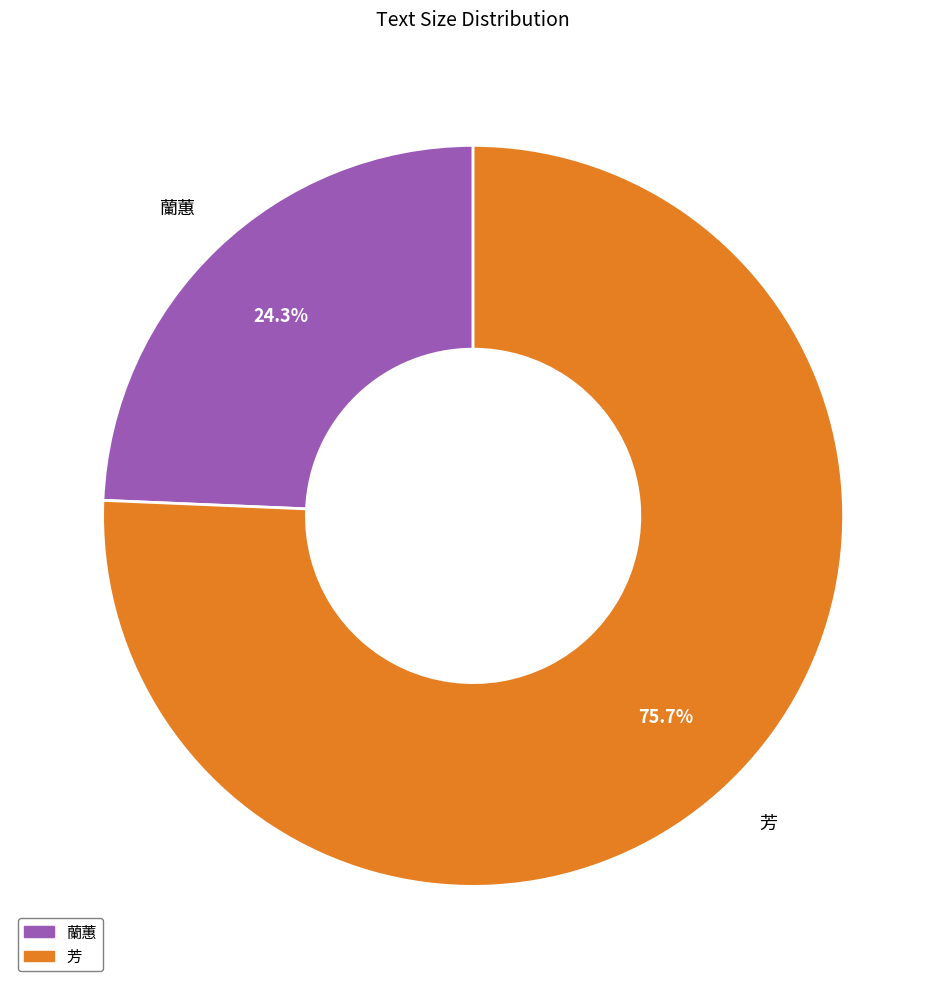

Is the sum of 蘭蕙 and 芳 greater than half?

Yes